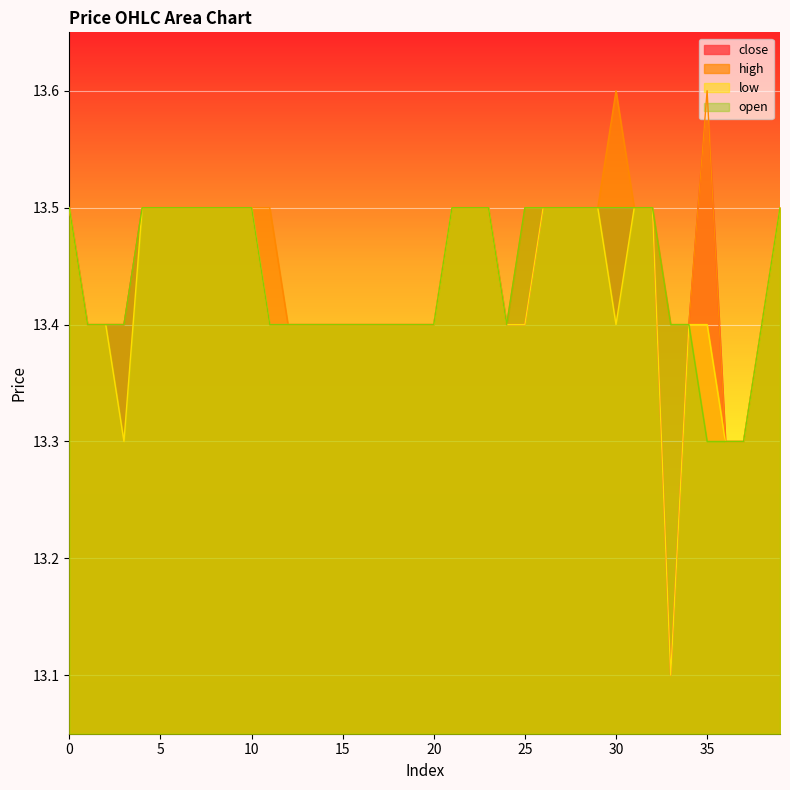

At which label is low closest to 13?

33